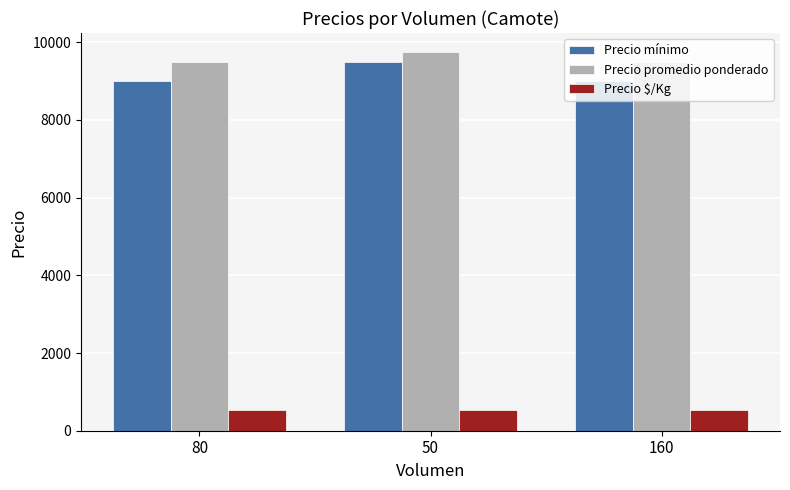

Is it true that Precio $/Kg equals 528 at 80?

True